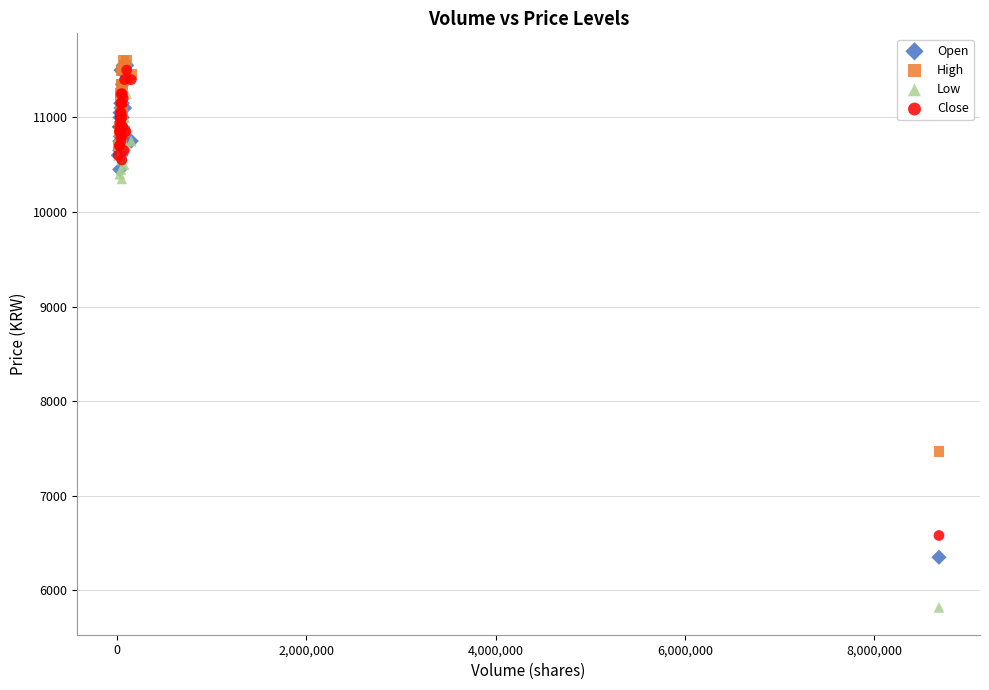

Which series has the widest spread of Y values?

Low